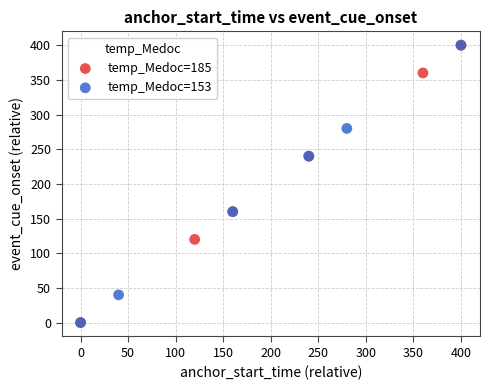

Which series has the widest spread of Y values?

temp_Medoc=153